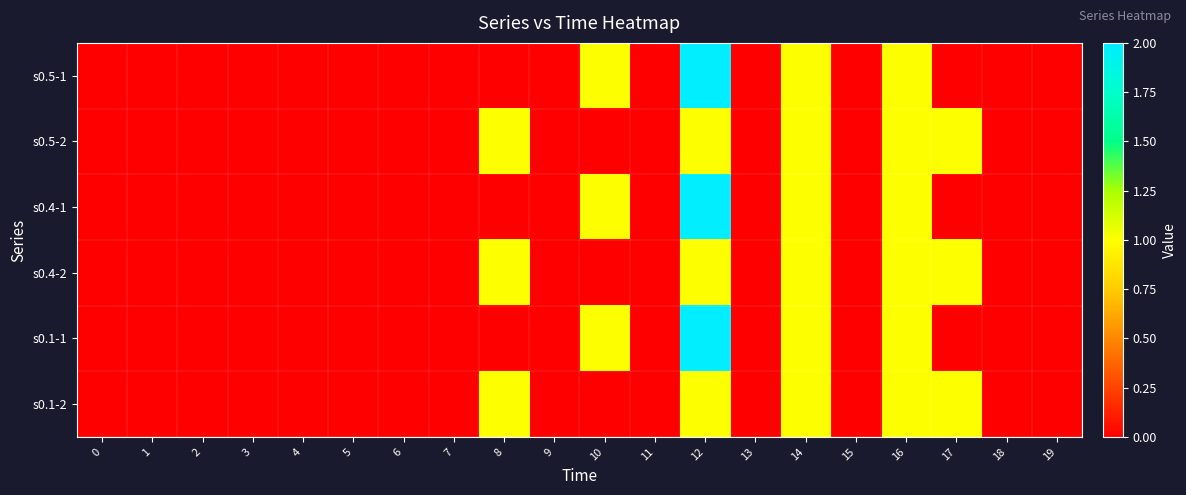

At how many categories does at least one series exceed 1?

1